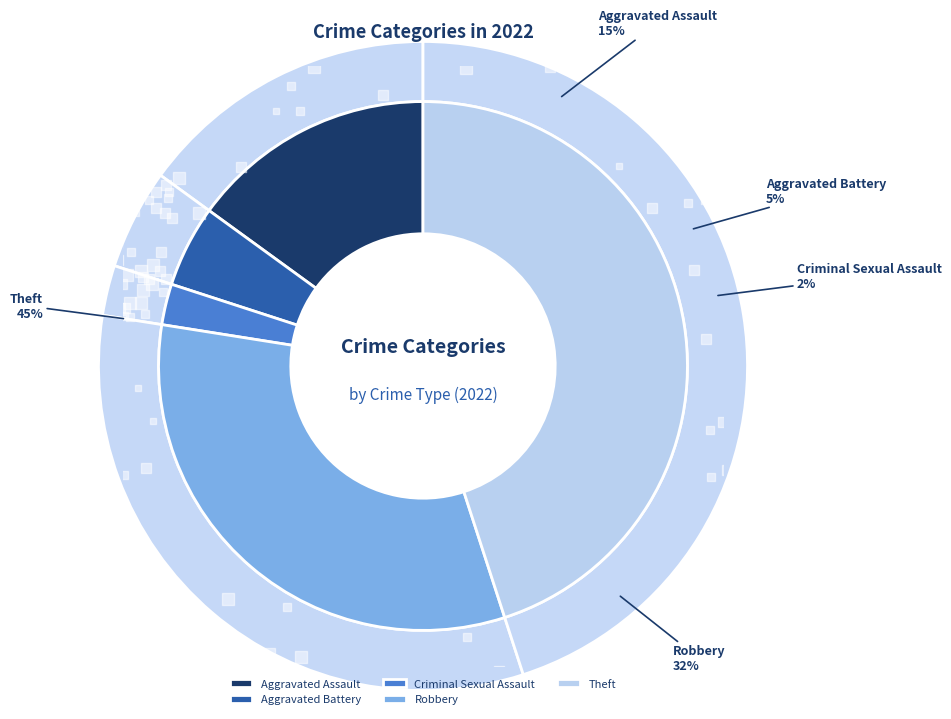

Which slice is the smallest?

Criminal Sexual Assault